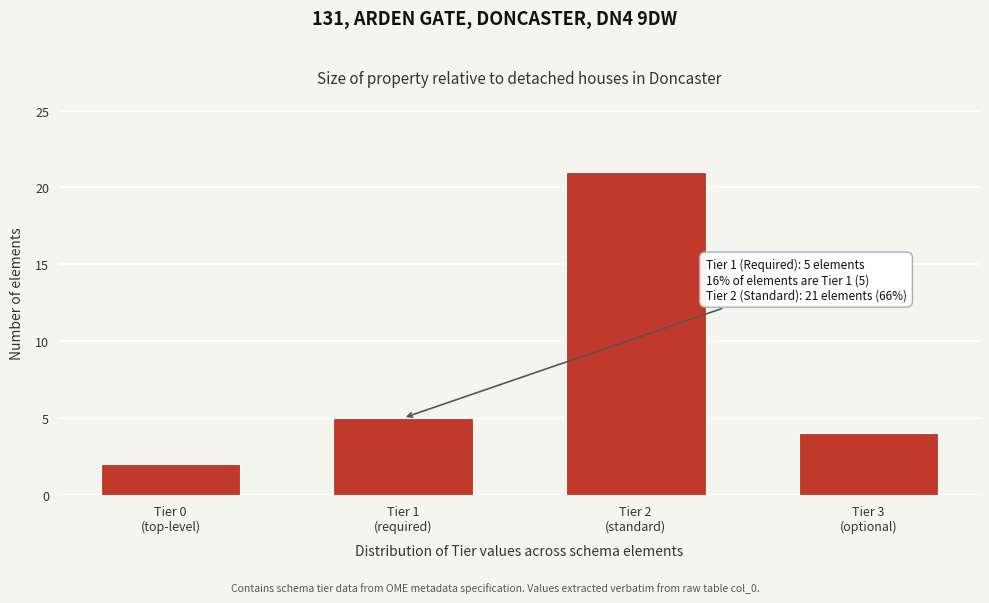

Reading right to left, transcribe all the data shown in this chart.

4	21	5	2